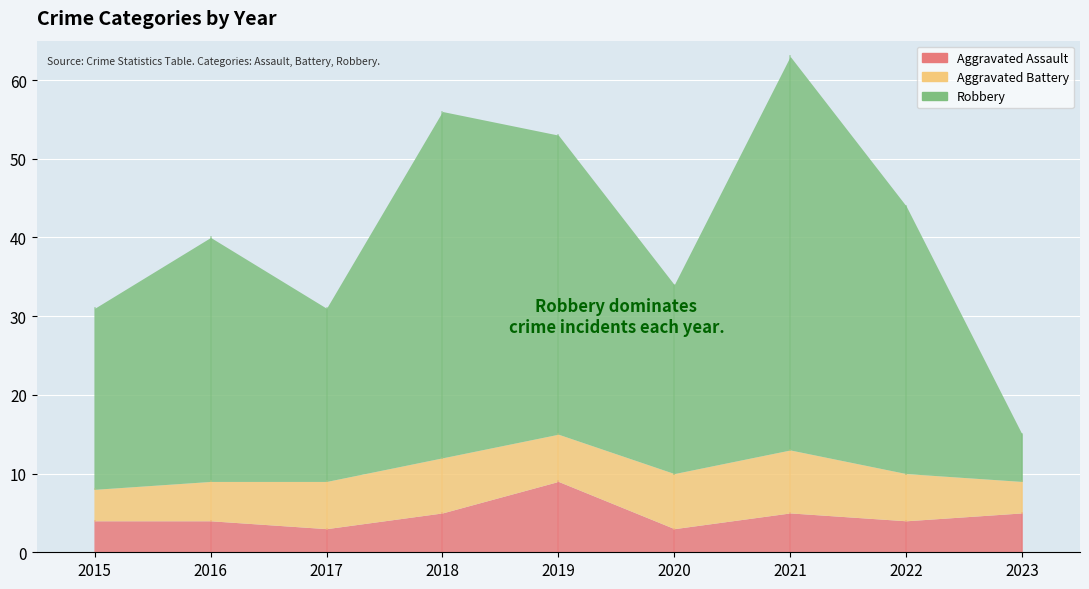

Reading left to right, list all the values displayed in this chart.

Aggravated Assault: 2015=4	2016=4	2017=3	2018=5	2019=9	2020=3	2021=5	2022=4	2023=5
Aggravated Battery: 2015=4	2016=5	2017=6	2018=7	2019=6	2020=7	2021=8	2022=6	2023=4
Robbery: 2015=23	2016=31	2017=22	2018=44	2019=38	2020=24	2021=50	2022=34	2023=6